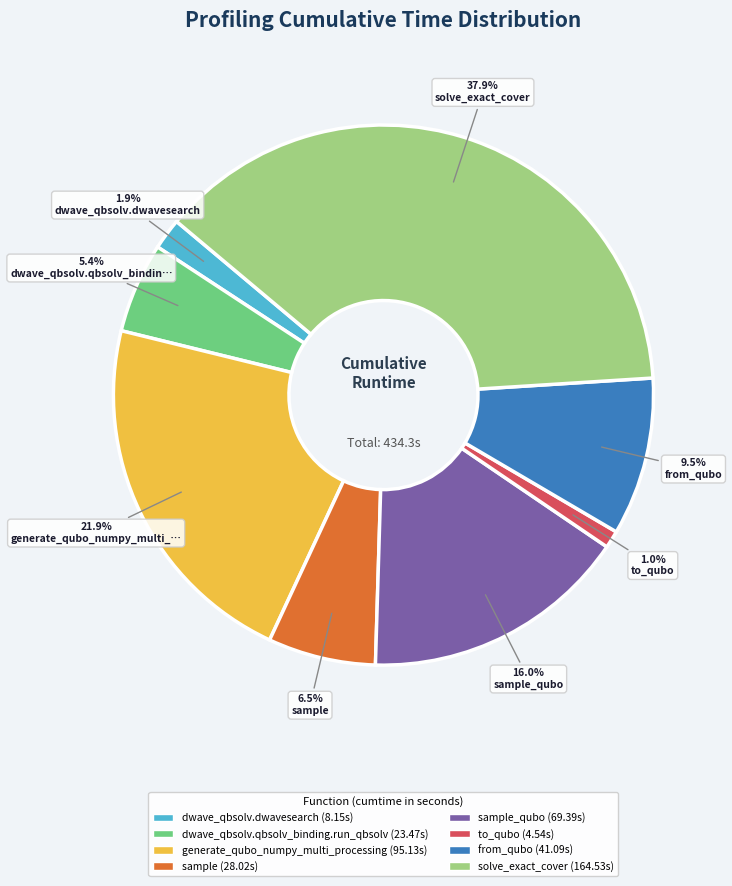

Does any single category account for the majority?

No